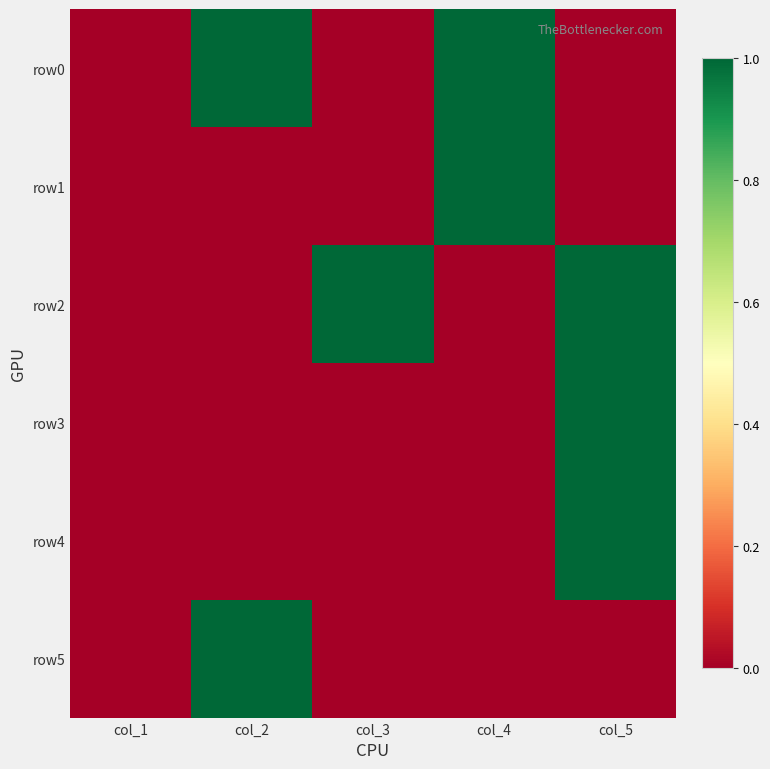

How many series are shown in this chart?

6